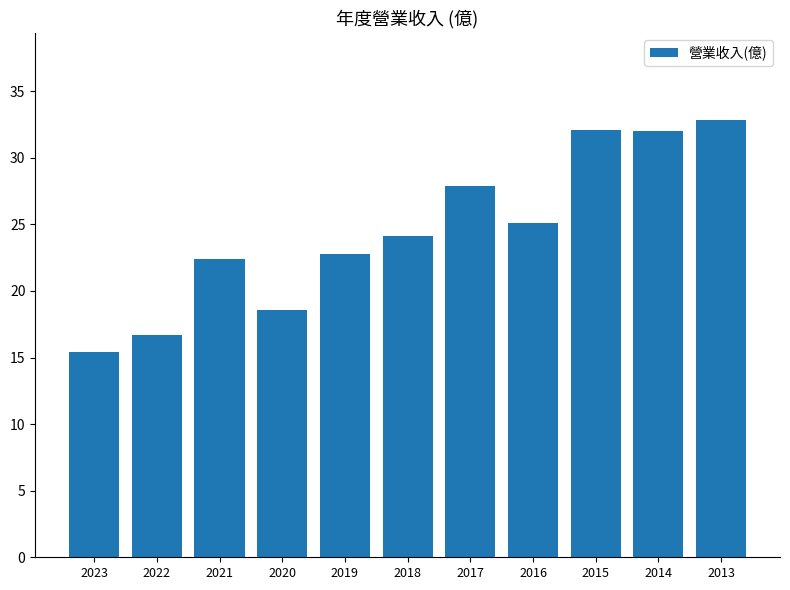

What is the value of the 9th bar from the left?

32.1